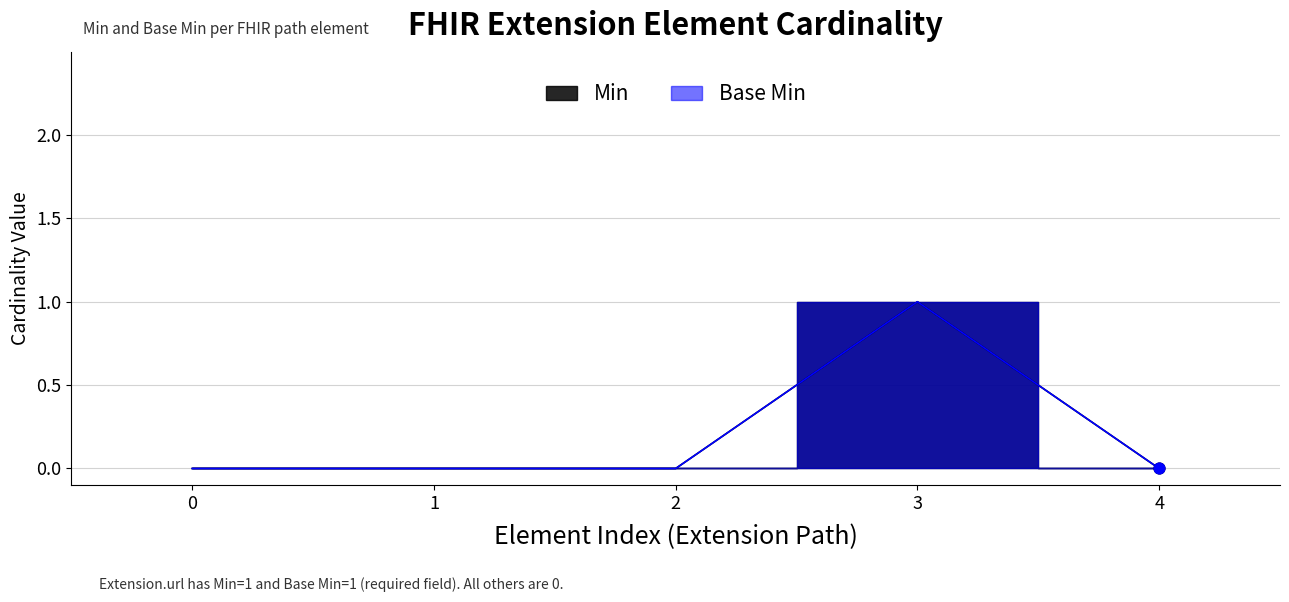

What are all the series names shown in the legend?

Min, Base Min